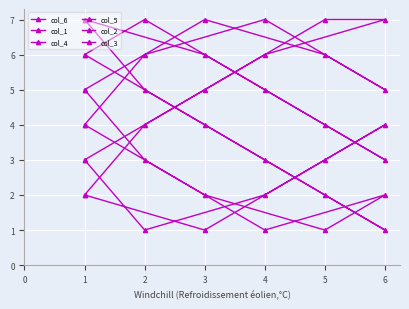

What are all the series names shown in the legend?

col_6, col_1, col_4, col_5, col_2, col_3